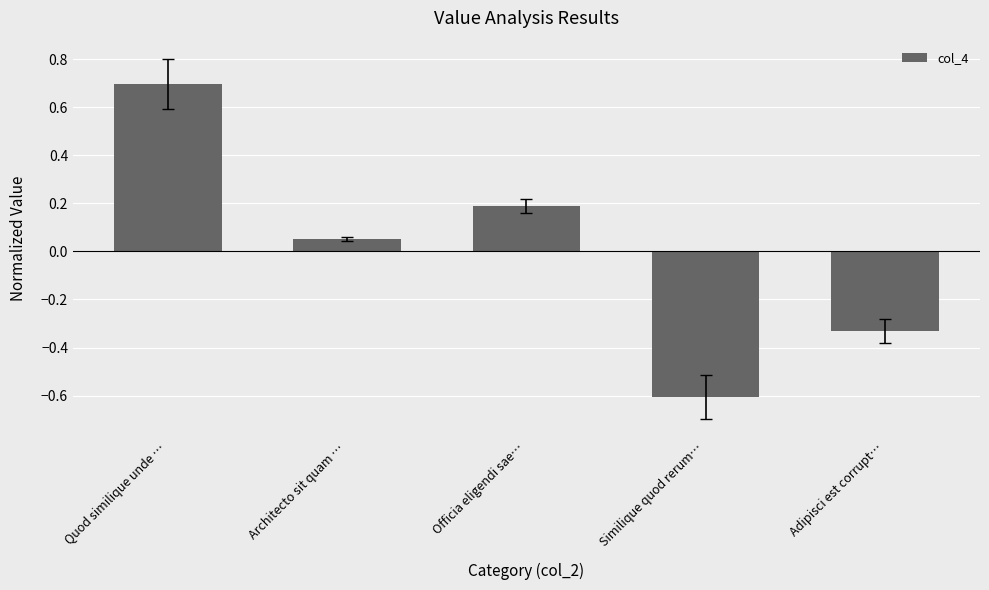

Between Quod similique unde … and Architecto sit quam …, which is larger?

Quod similique unde …